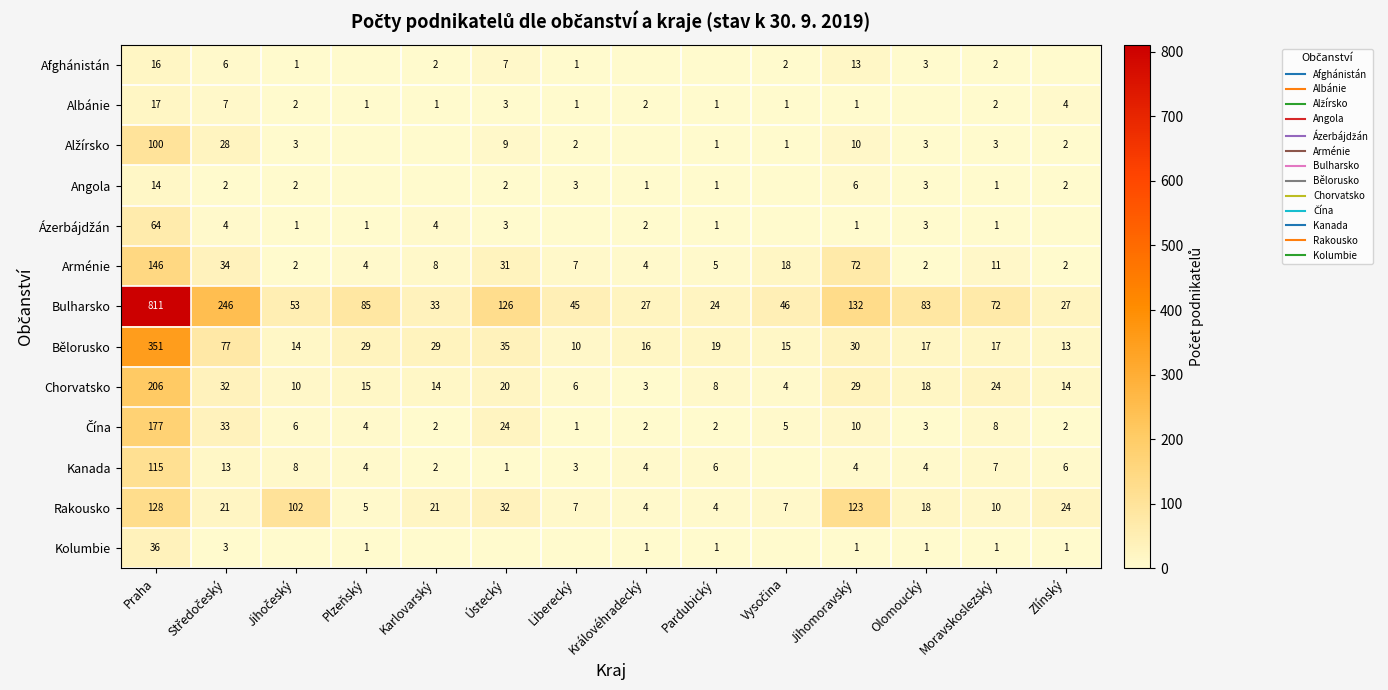

True or false: Bělorusko has a value of 9 at Královéhradecký.

False